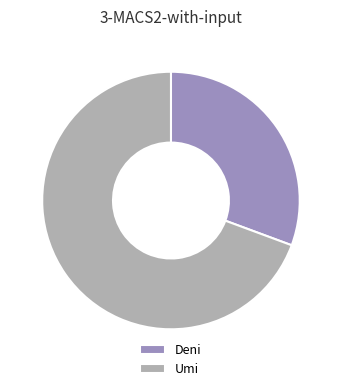

Rank the categories by value from highest to lowest.

Umi, Deni